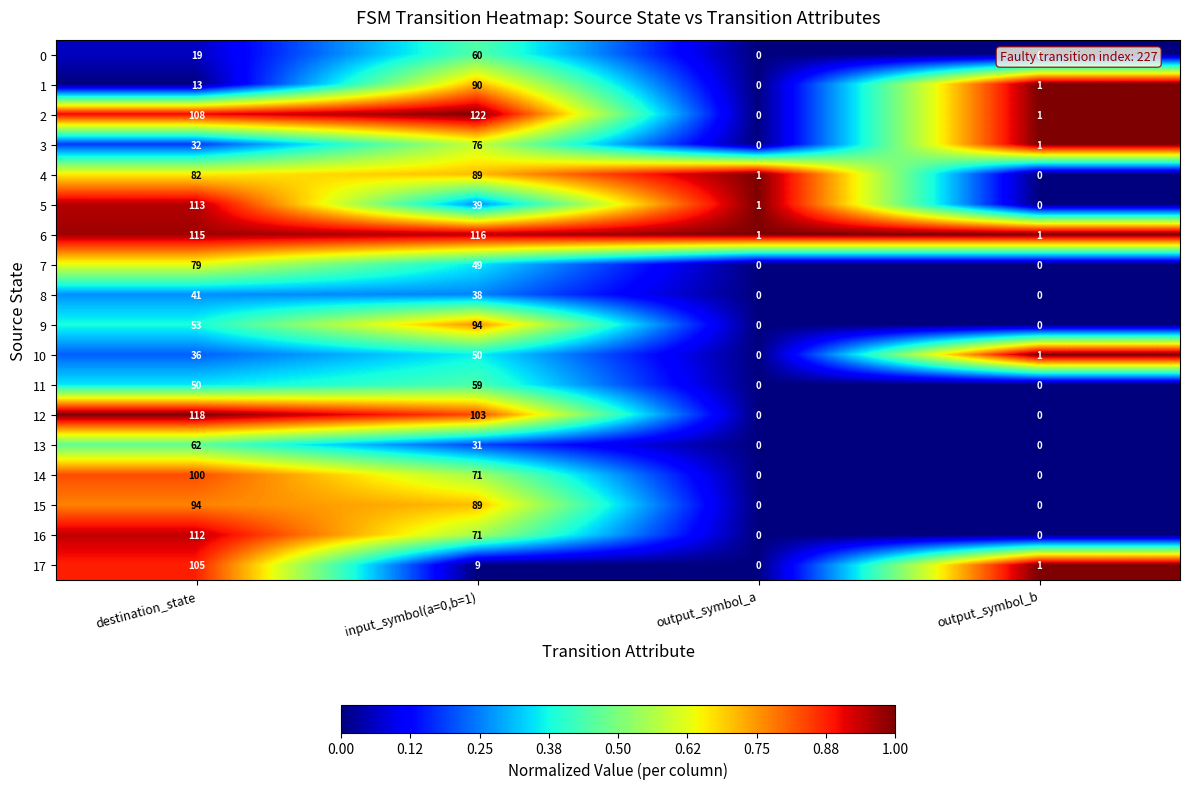

The value of 9 at output_symbol_a is -51. True or false?

False